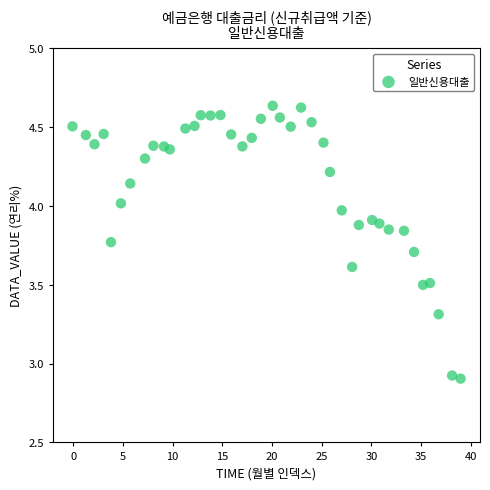

What is the range of X values (max minus min)?

39.0